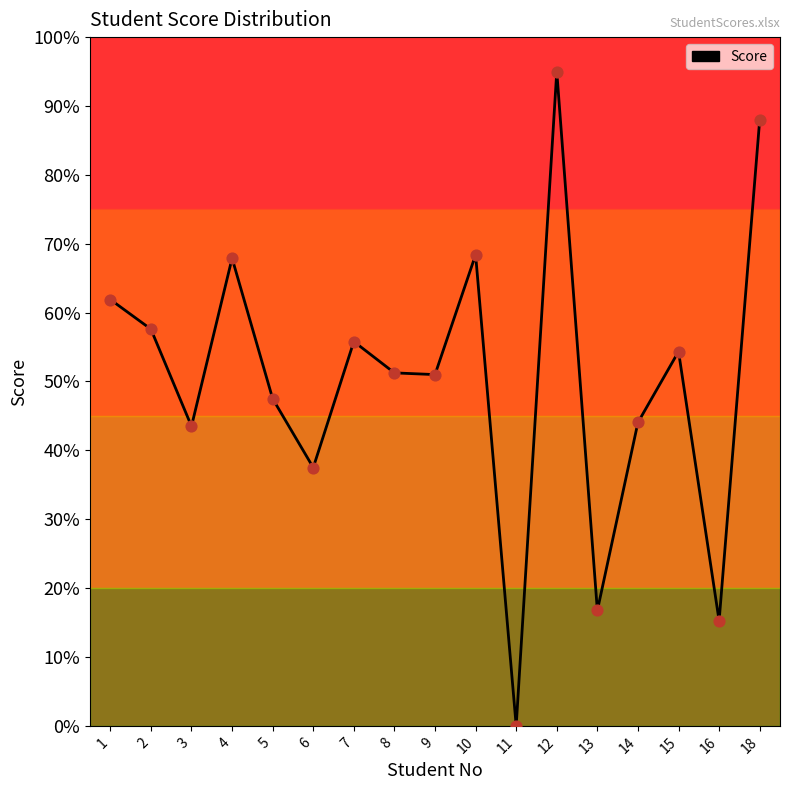

Between 15 and 7, which is larger?

7